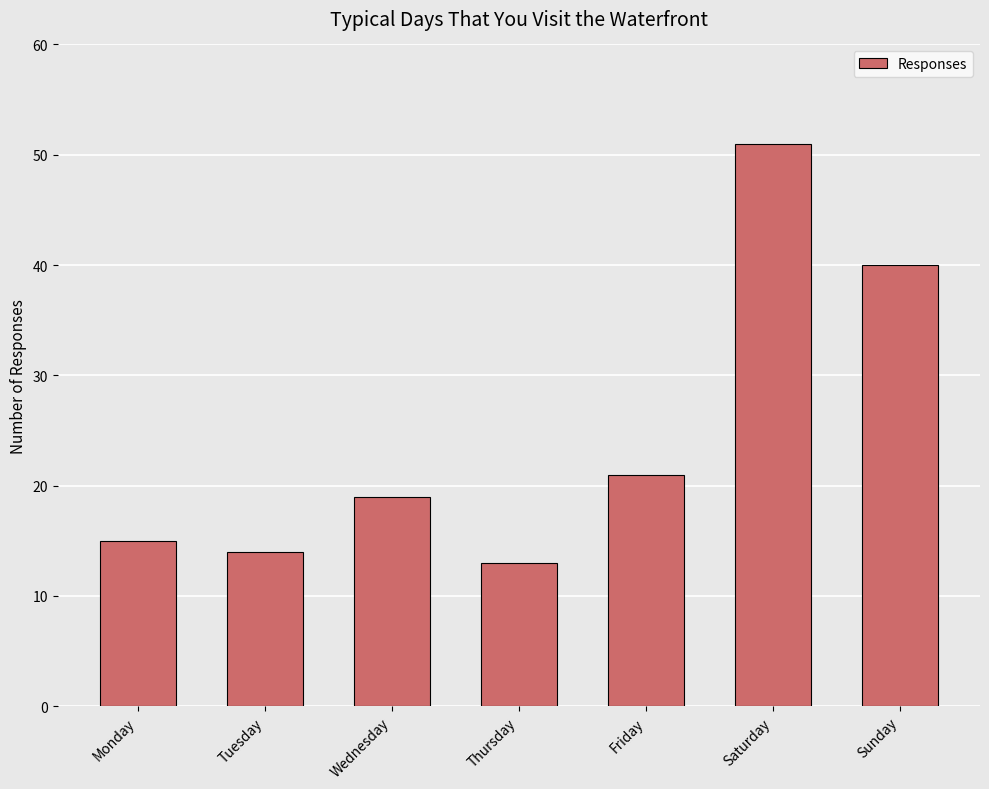

How many data points does each series have?

7